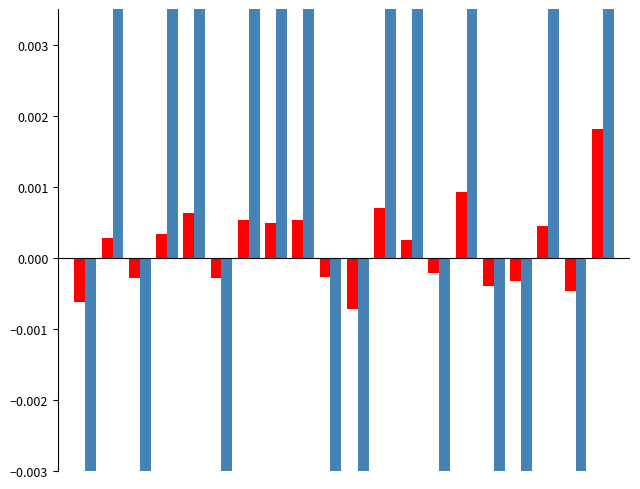

Rank the series by their maximum value, from highest to lowest.

beta, h2_05